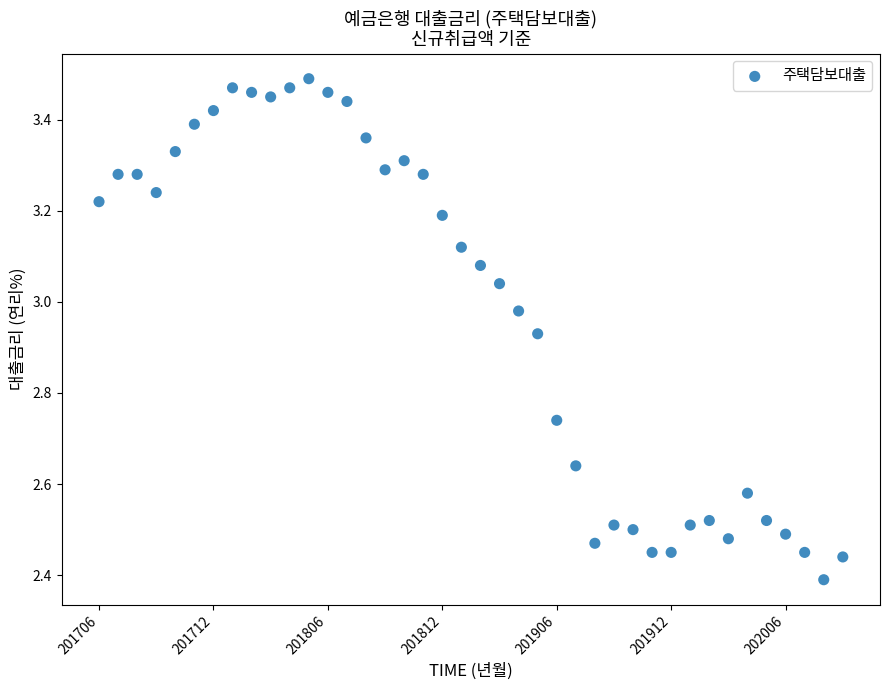

What is the range of Y values (max minus min)?

1.1